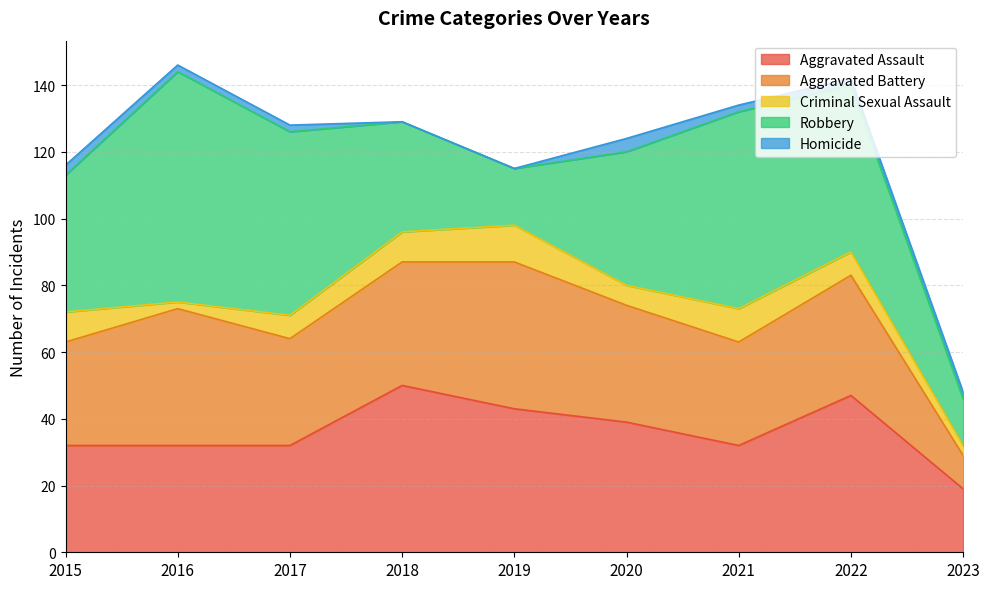

Rank the series by their maximum value, from highest to lowest.

Robbery, Aggravated Assault, Aggravated Battery, Criminal Sexual Assault, Homicide